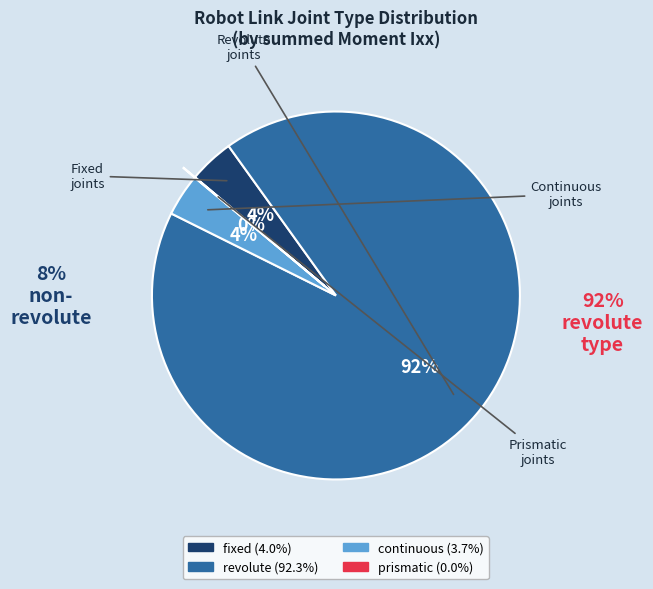

Does revolute represent more than half of the total?

Yes